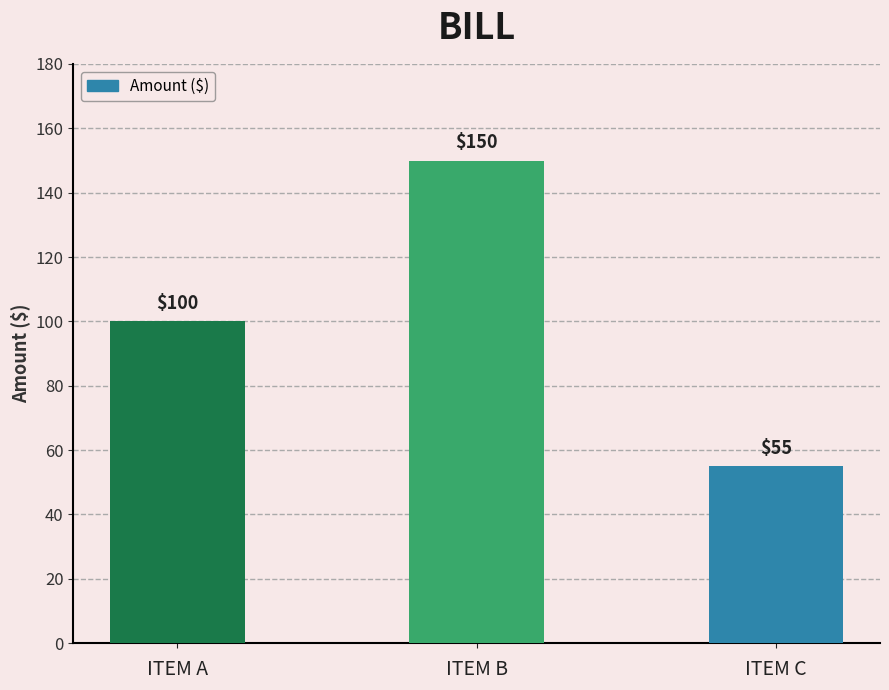

How many values are between 55 and 150?

3